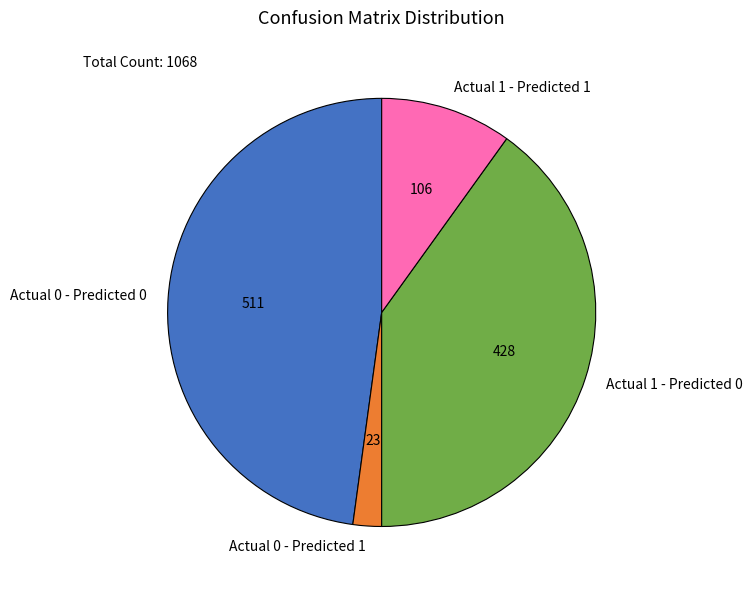

Does Actual 0 - Predicted 0 represent more than half of the total?

No